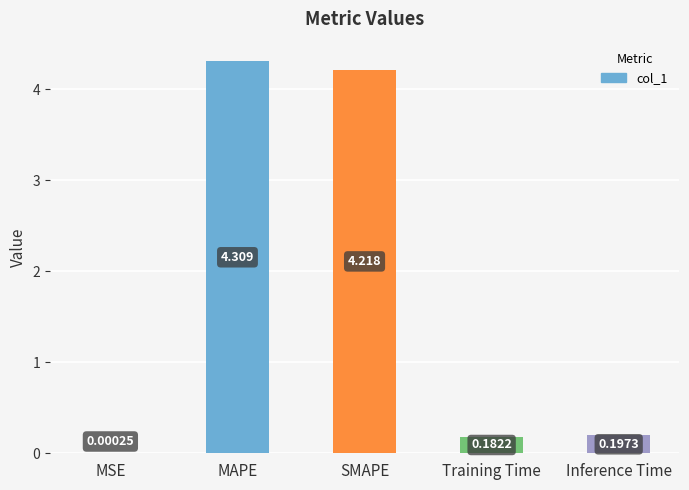

Between SMAPE and MAPE, which is larger?

MAPE